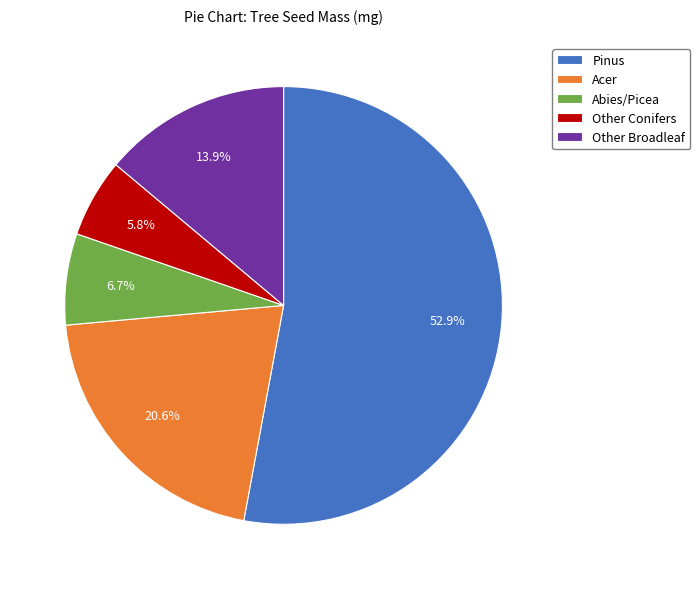

How many segments does this pie chart have?

5